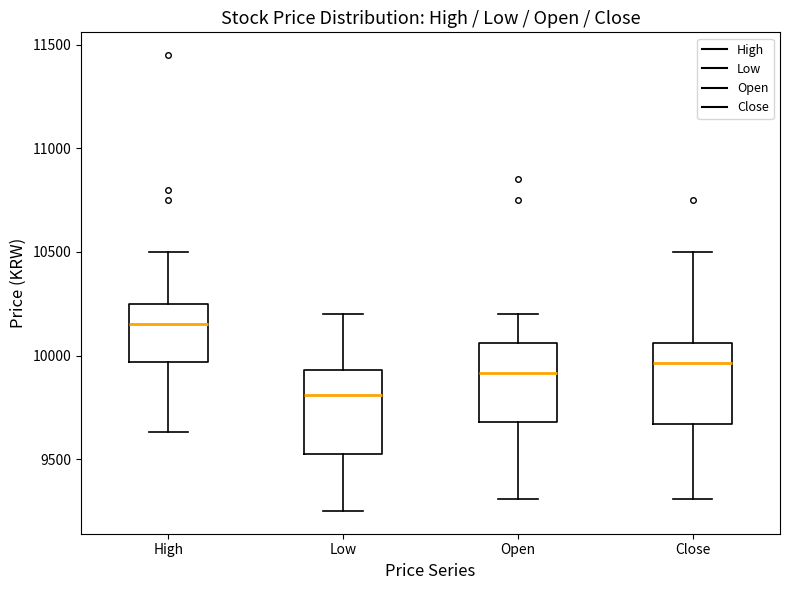

Where is the lower edge of the box for Close on the y-axis? The values are not printed on the chart, so give them approximately, as read against the axis.

9650